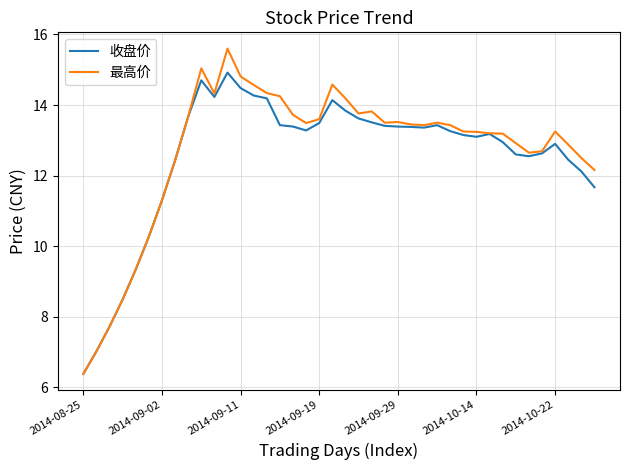

Which series has the largest range (max minus min)?

最高价